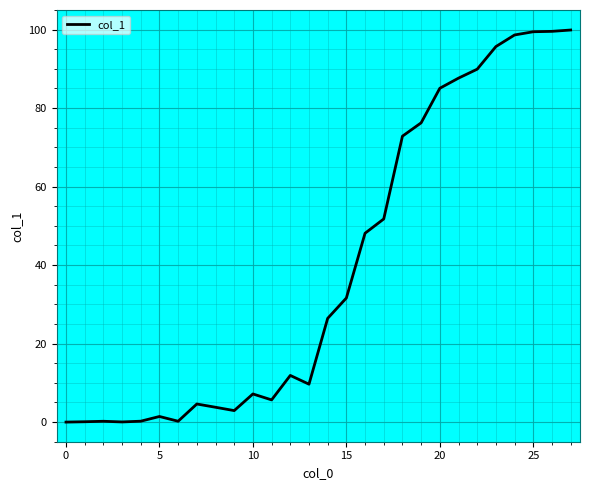

What is the maximum value shown in the chart?

99.9